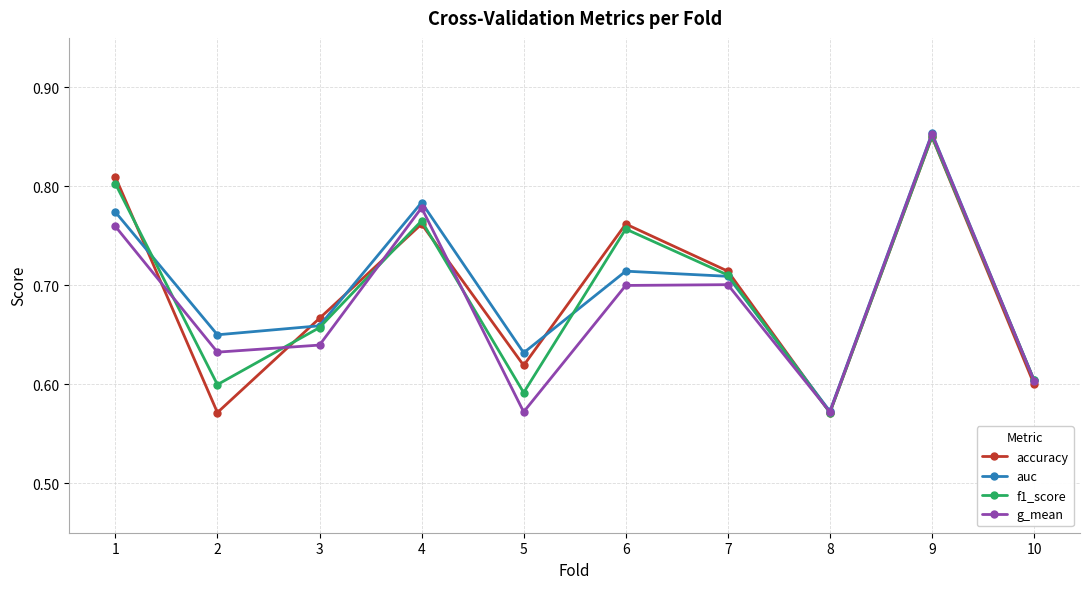

What is the total value across all series at 3?

2.6